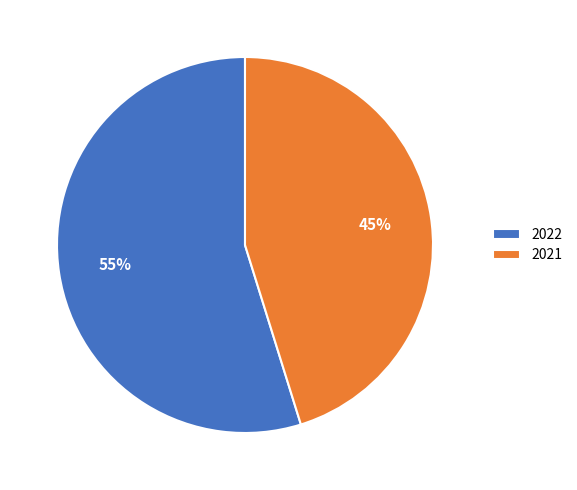

What percentage is the 2022 slice, to the nearest percent?

55%